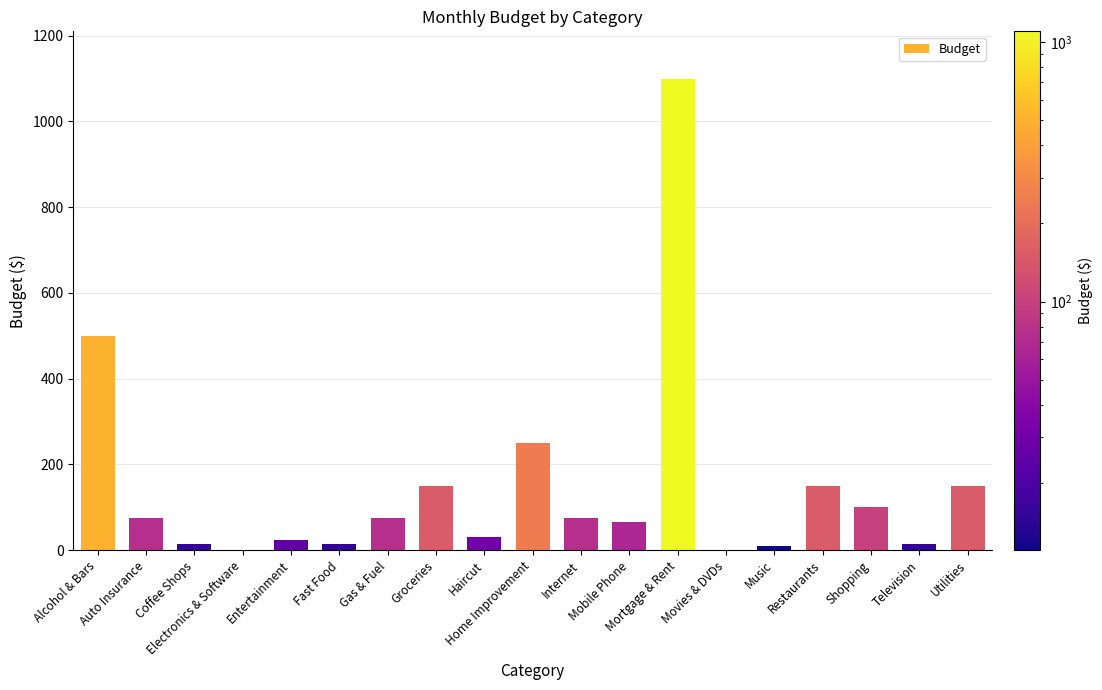

How many series are shown in this chart?

1